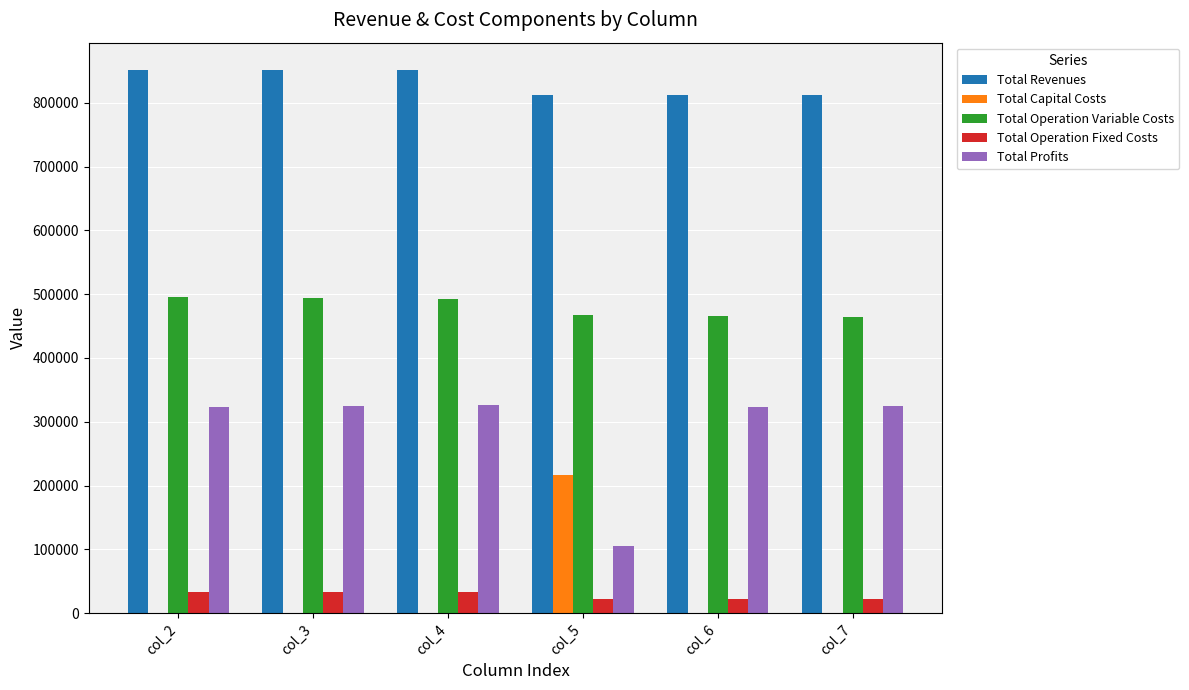

What is the total value across all series at col_5?

1623380.0